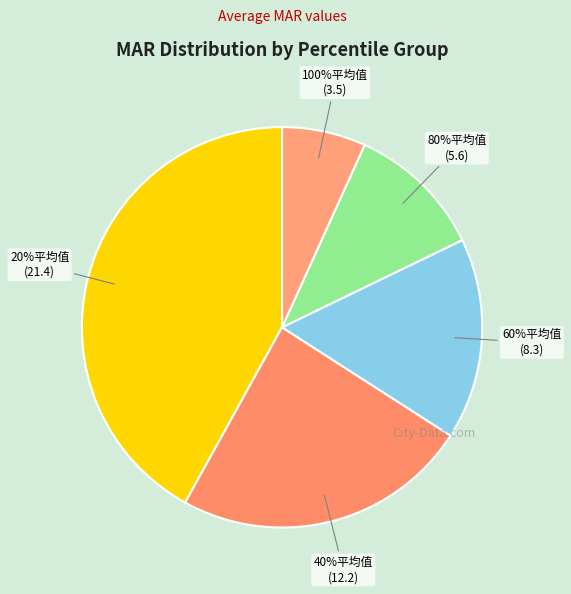

Is it true that 80%平均值 is 18% of the pie?

False